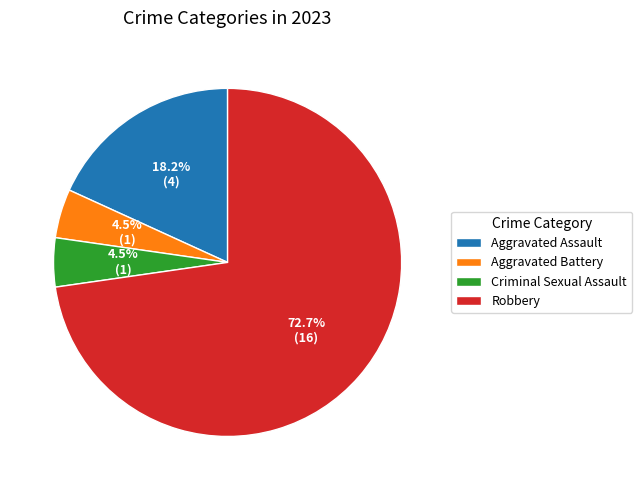

Is Robbery the majority of the pie?

Yes